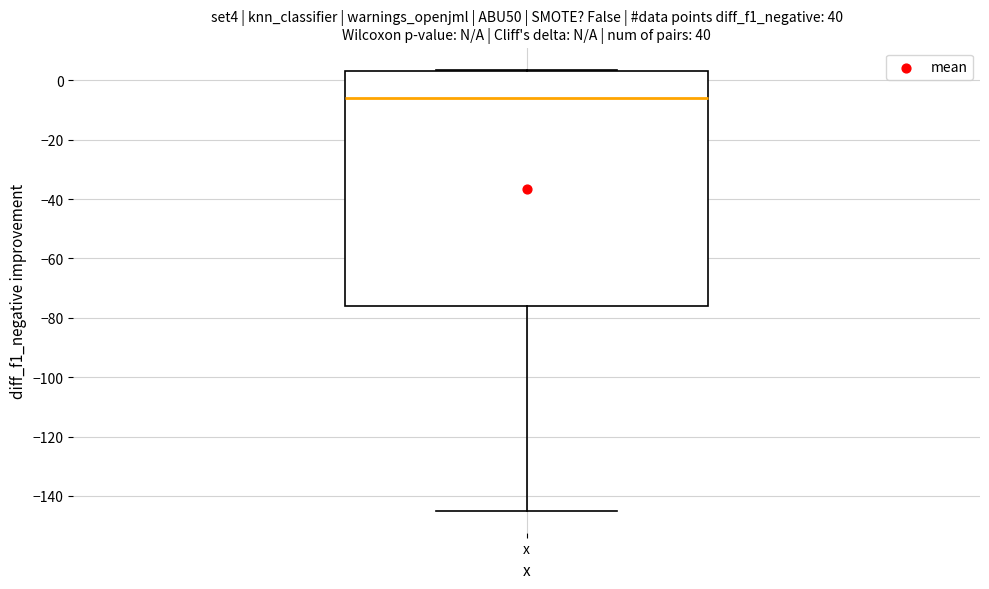

Transcribe this box plot: give where the median line is, the range the box spans, and where the two whiskers end, as read against the y-axis. The values are not printed on the chart, so give them approximately, as read against the axis.

median -6, box -76 to 4, whiskers -144 to 4